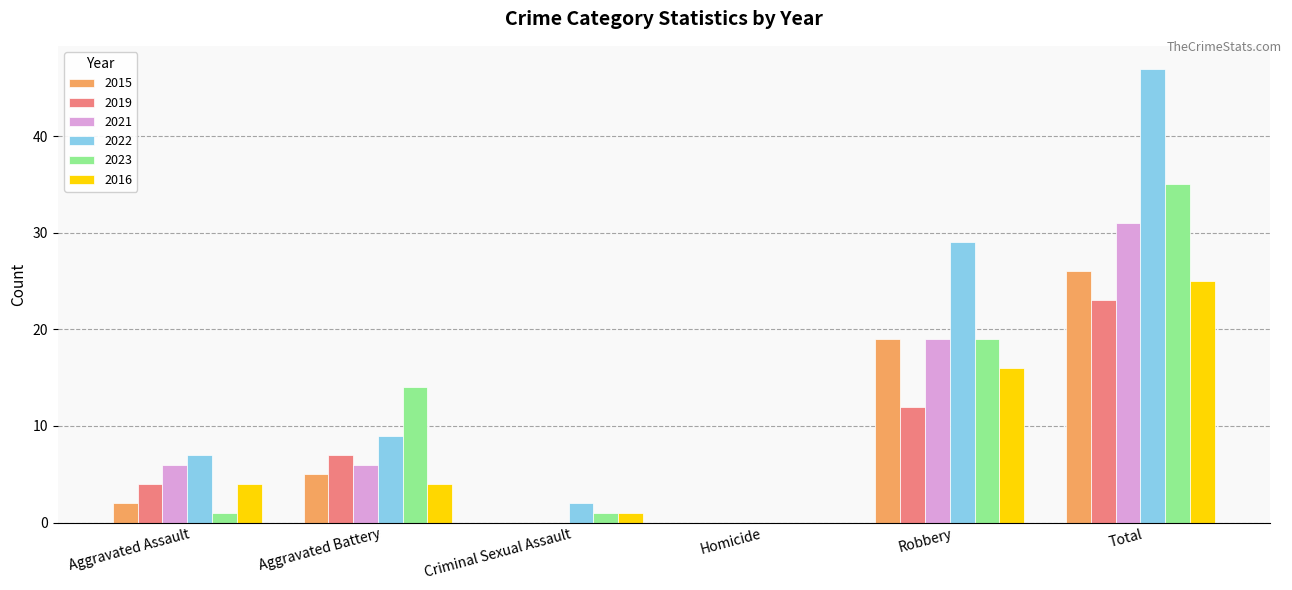

How many groups of bars are there?

6